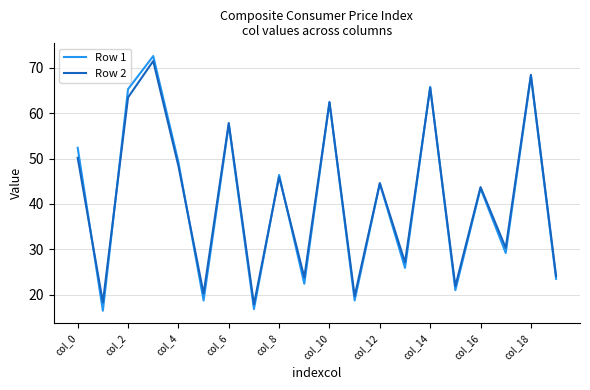

Rank the series by their maximum value, from lowest to highest.

Row 2, Row 1